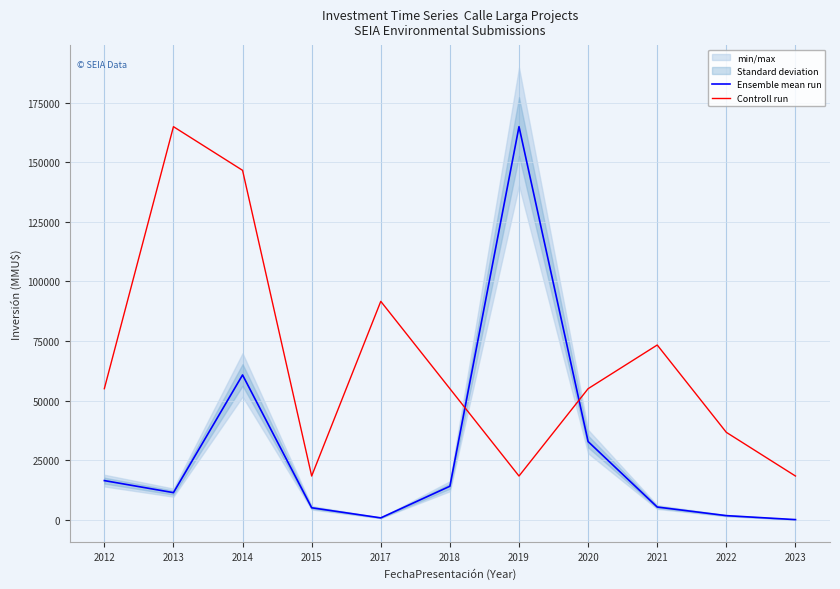

What are all the series names shown in the legend?

Ensemble mean run, Controll run